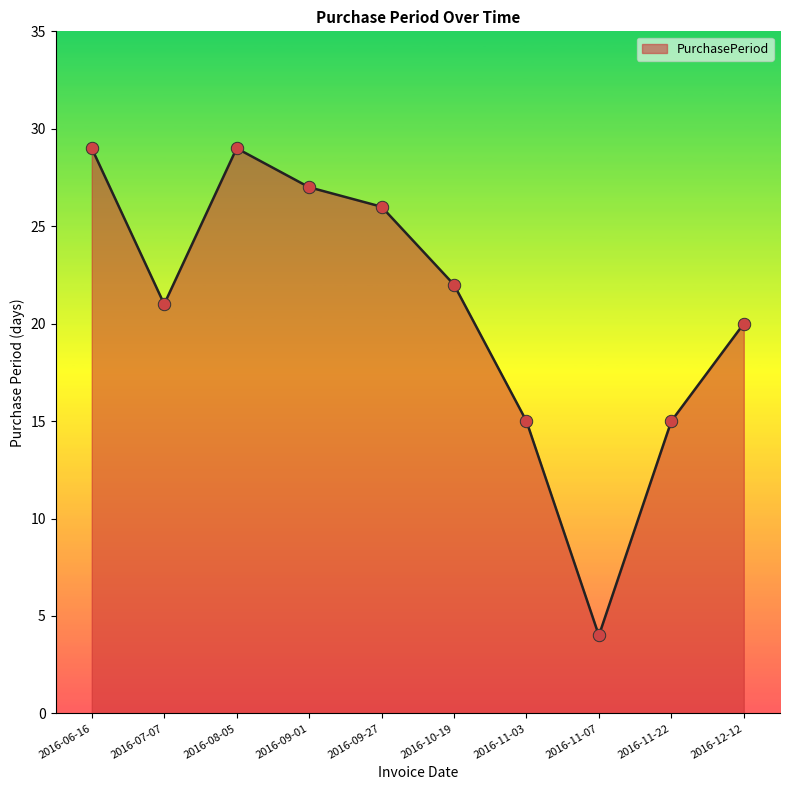

What is the change in value from 2016-08-05 to 2016-11-22?

-14